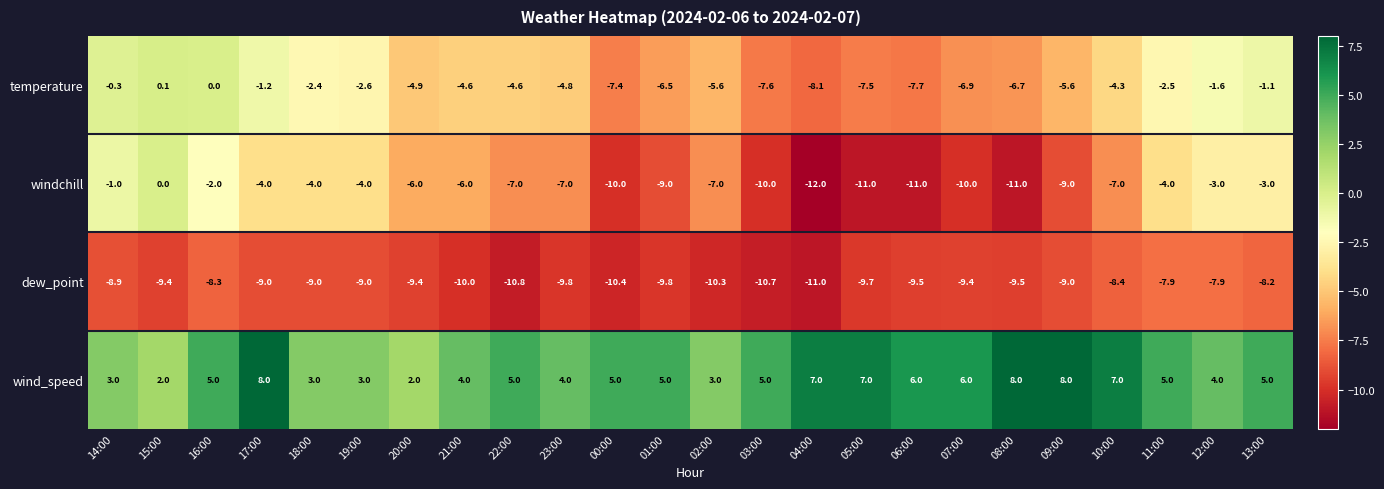

What is the total value across all series at 09:00?

-15.6